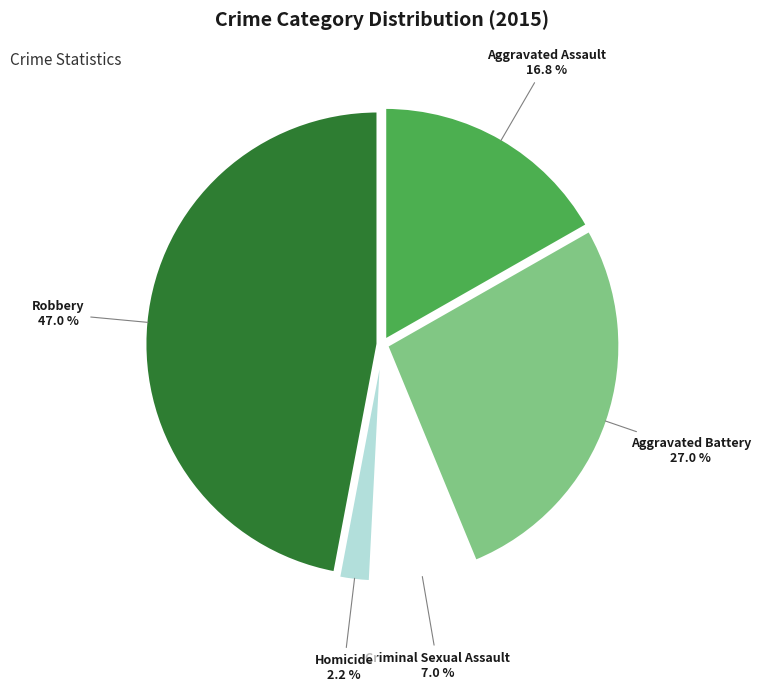

Is there any slice that represents more than half of the pie?

No